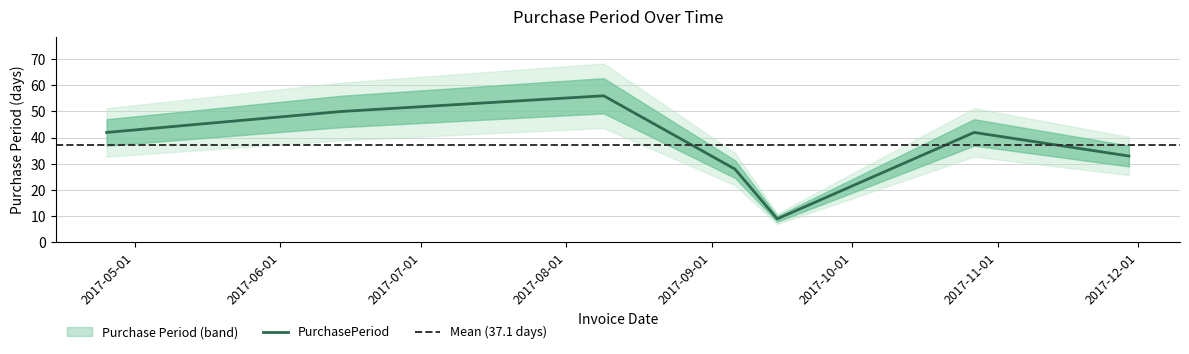

What is the greatest value displayed?

56